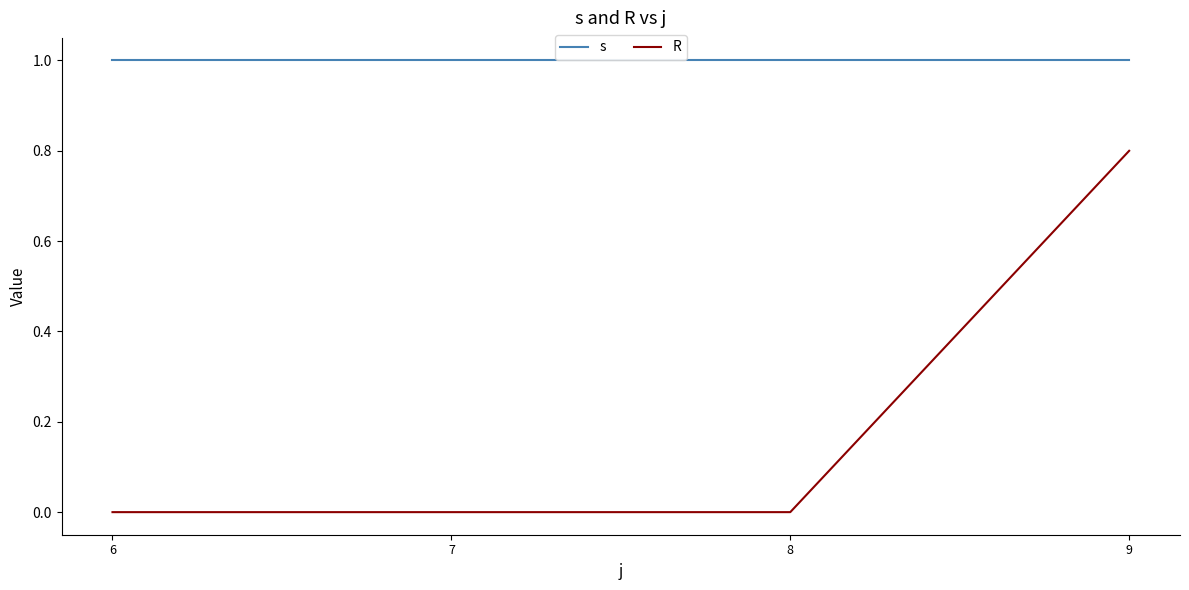

List the series in order of their overall mean, lowest first.

R, s